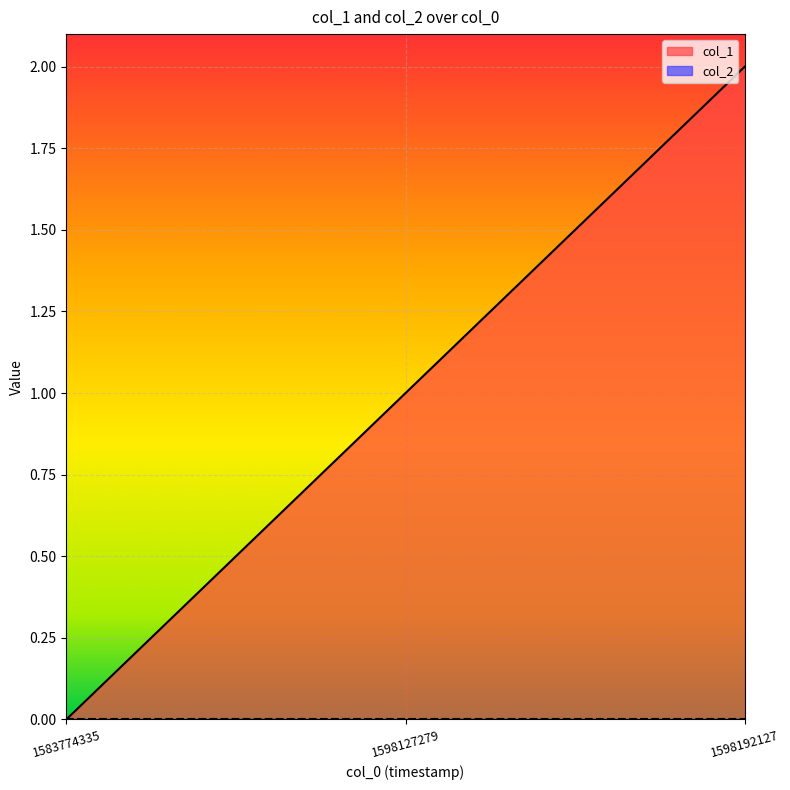

Which label corresponds to the largest value in the chart?

1598192127